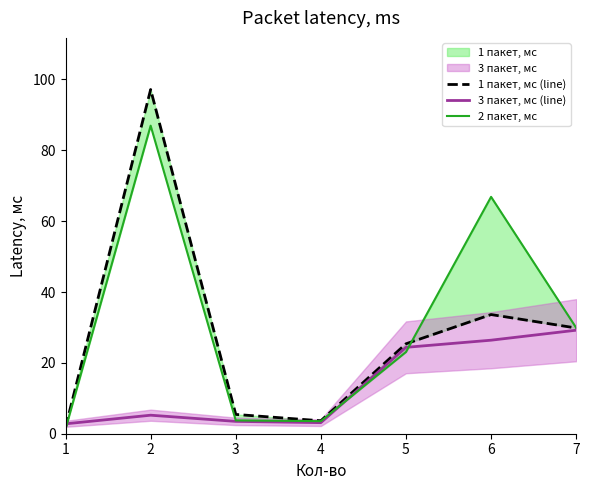

Is it true that 1 пакет, мс (line) equals 6.3 at 7?

False